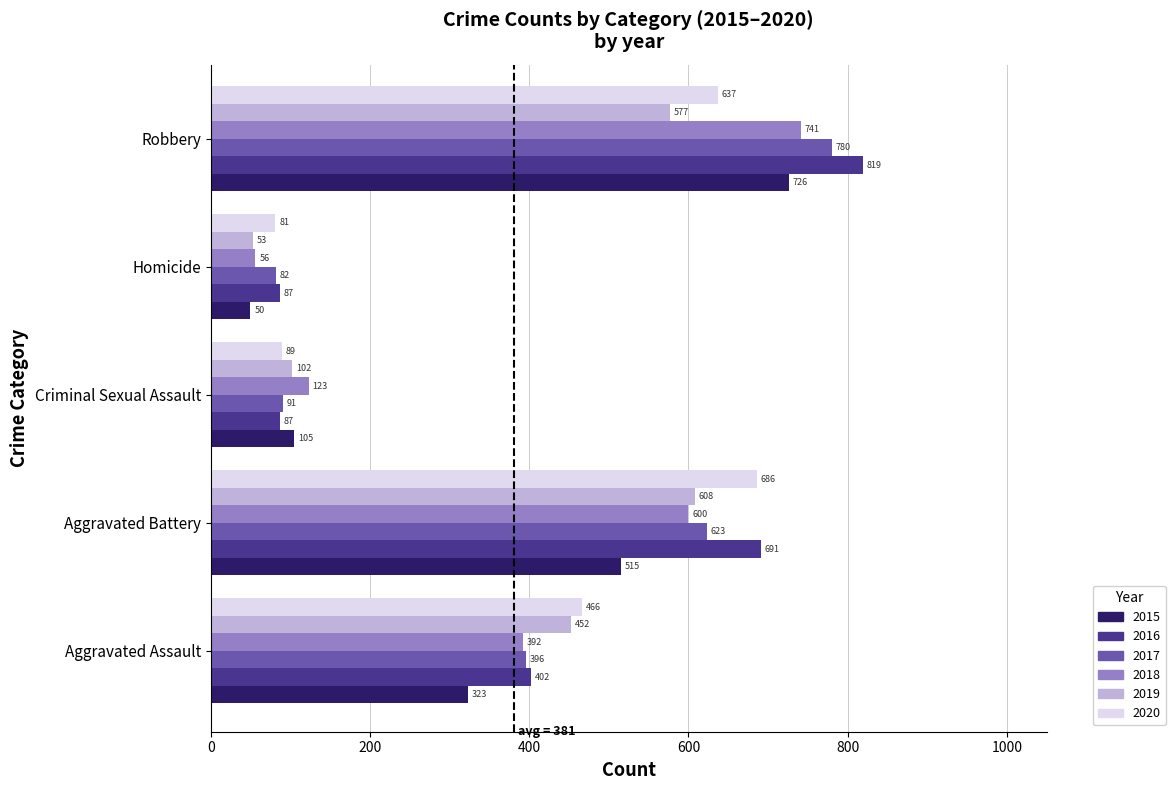

How many 2016 values are between 87 and 691?

4